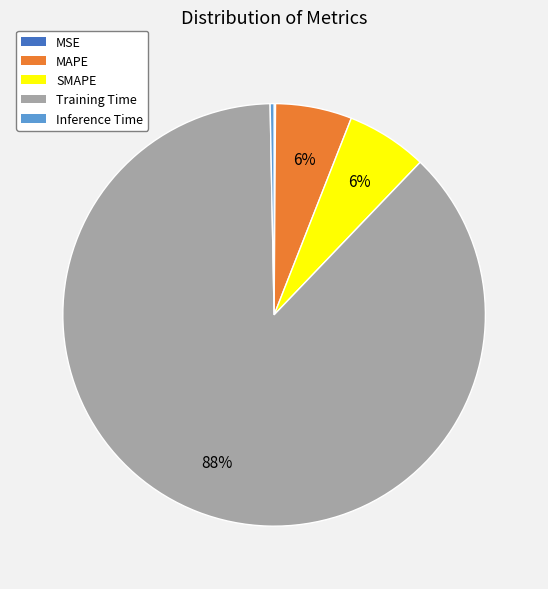

To the nearest percent, what percentage of the pie is Training Time?

88%